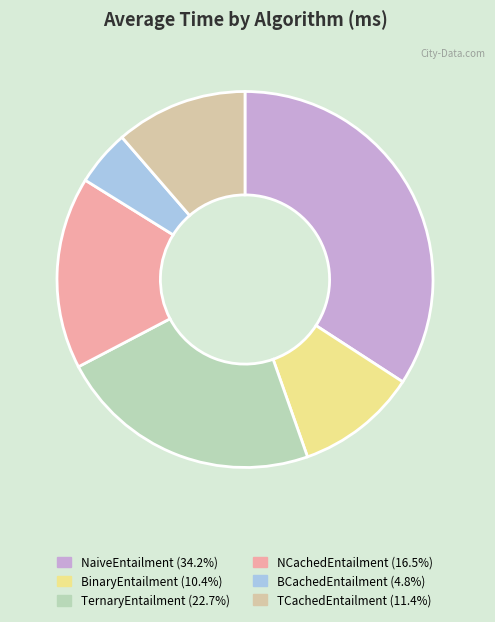

Does NCachedEntailment represent more than half of the total?

No